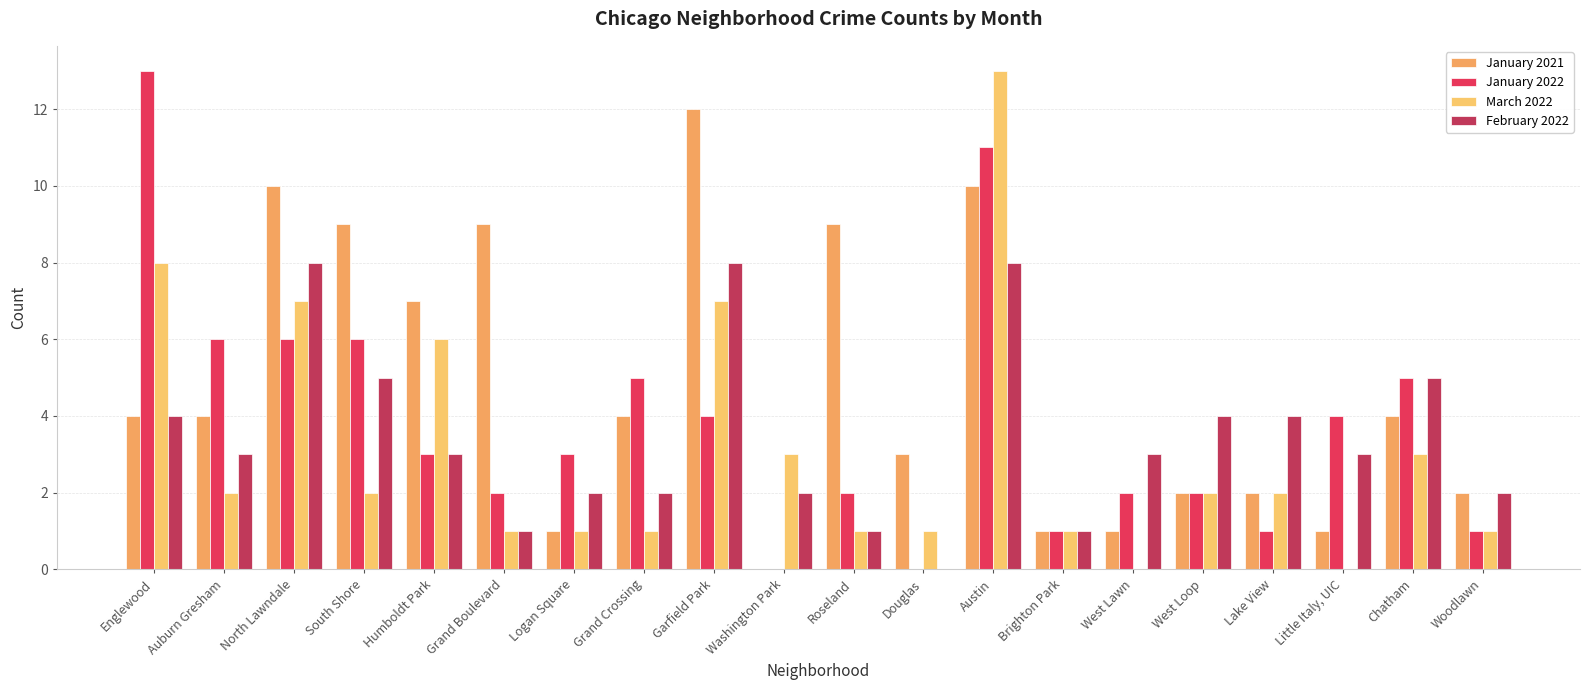

Which category has the highest value in the March 2022 series?

Austin